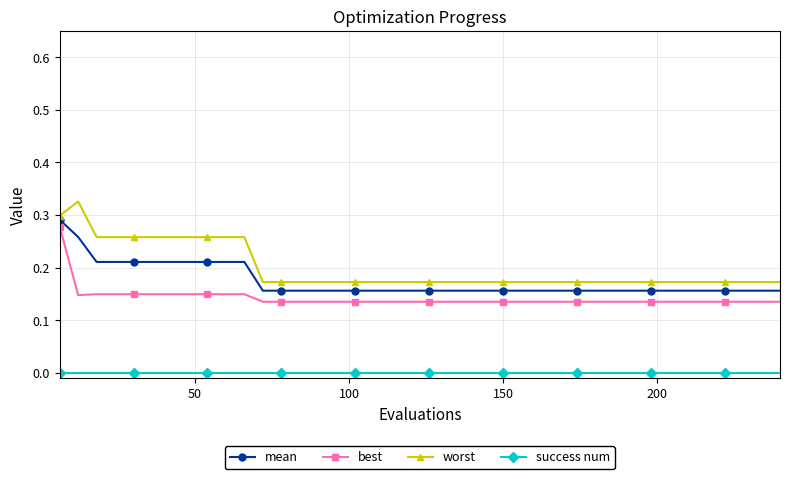

What is the sum of all worst values?

8.0